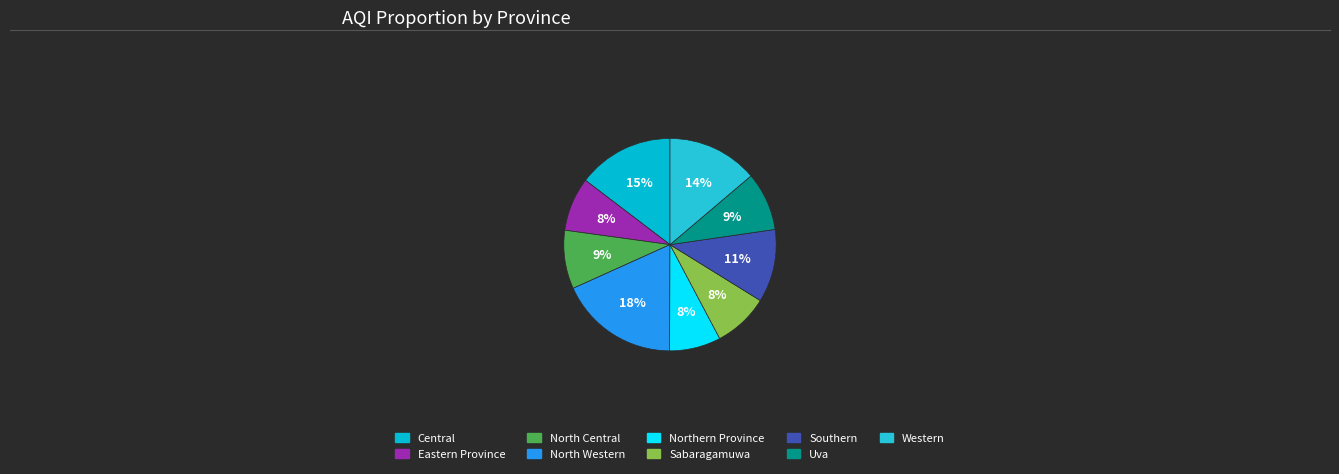

What portion of the pie excludes Western?

86.2%